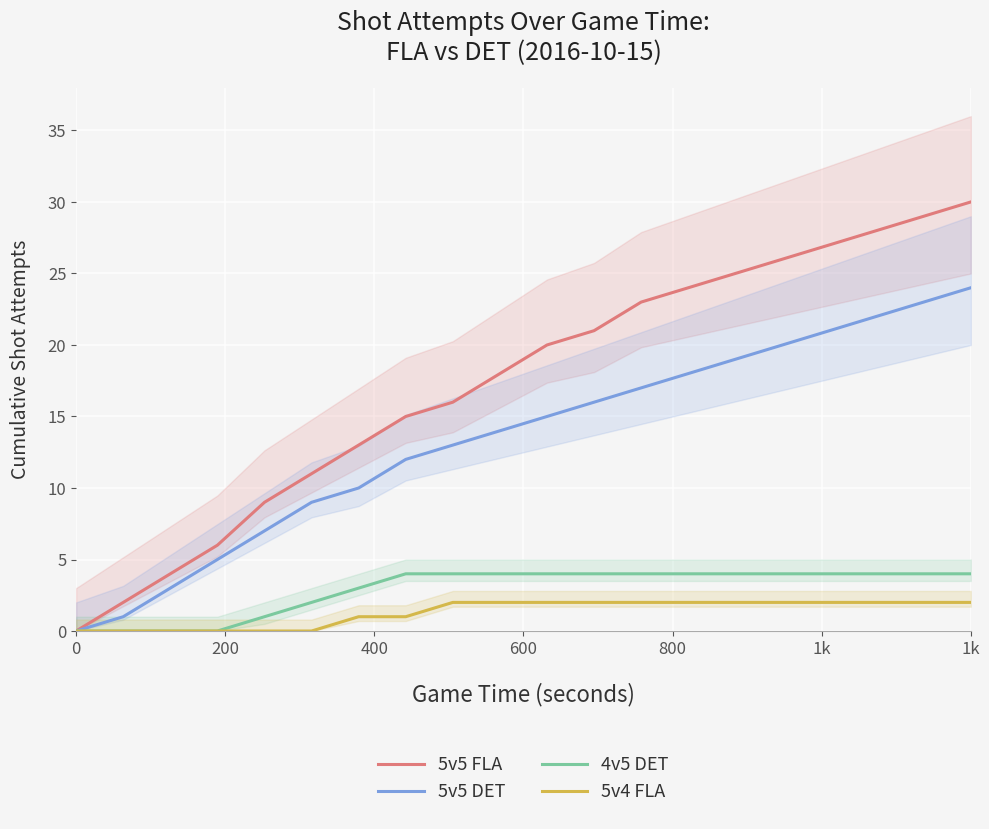

The value of 4v5 DET at 0 is -2. True or false?

False